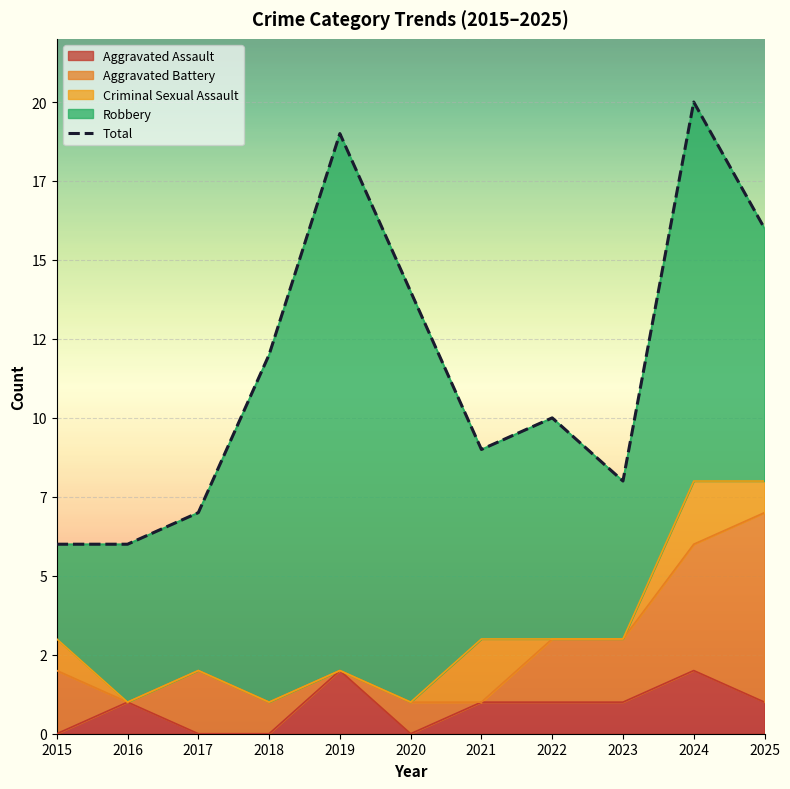

At which category does the chart reach its minimum across all series?

2015